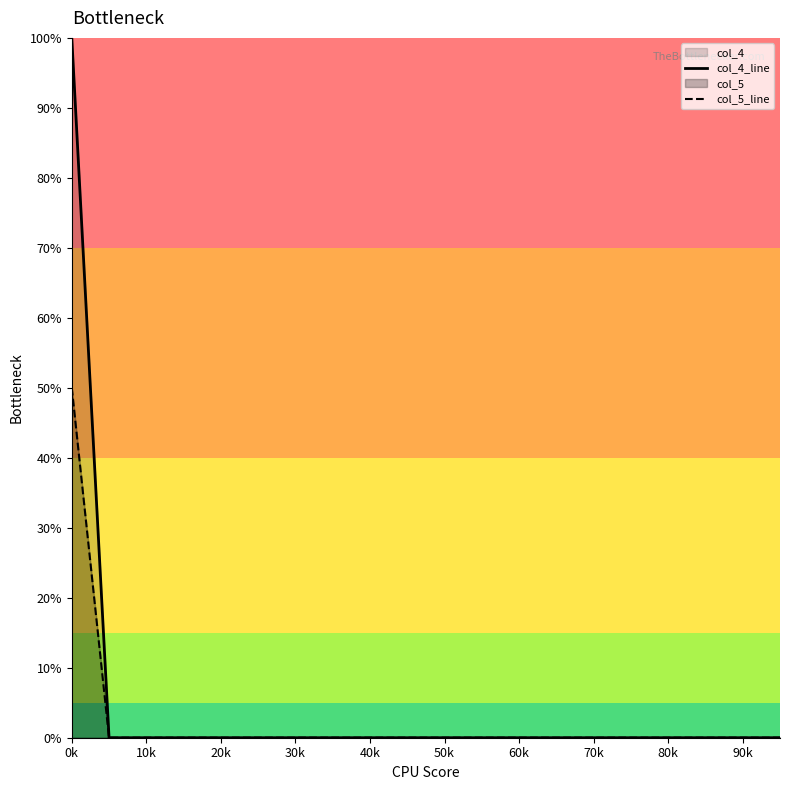

Reading left to right, extract all data points from this chart.

col_4_line: 100	0	0	0	0	0	0	0	0	0	0	0	0	0	0	0	0	0	0	0
col_5_line: 50	0	0	0	0	0	0	0	0	0	0	0	0	0	0	0	0	0	0	0